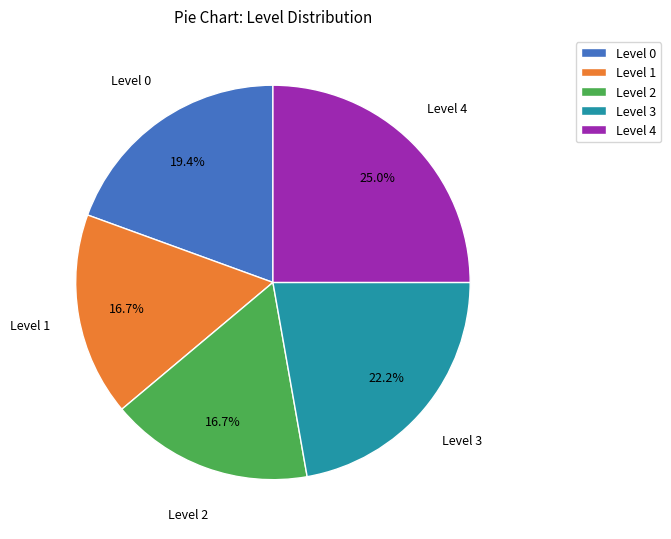

Which category has the biggest portion of the pie?

Level 4